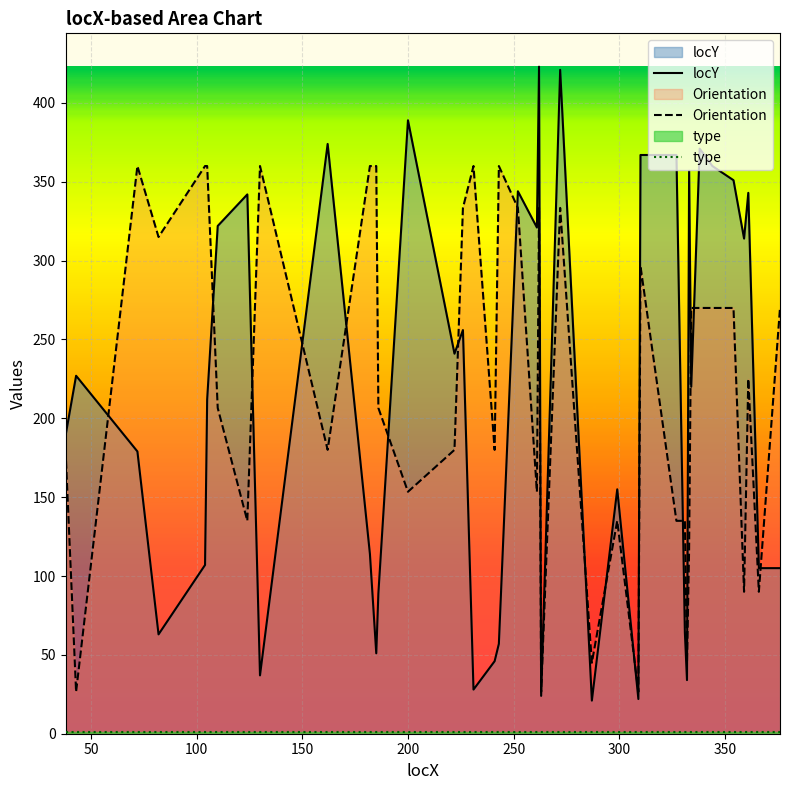

What is the greatest value displayed?

423.0